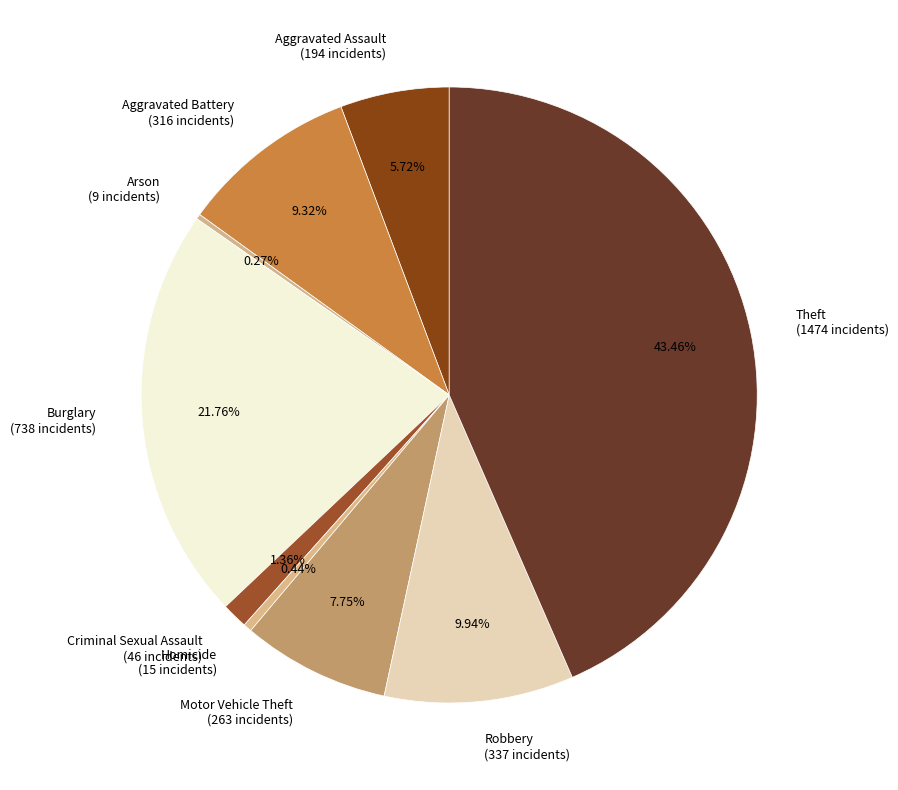

Which has a higher value, Aggravated Assault (194 incidents) or Theft (1474 incidents)?

Theft (1474 incidents)